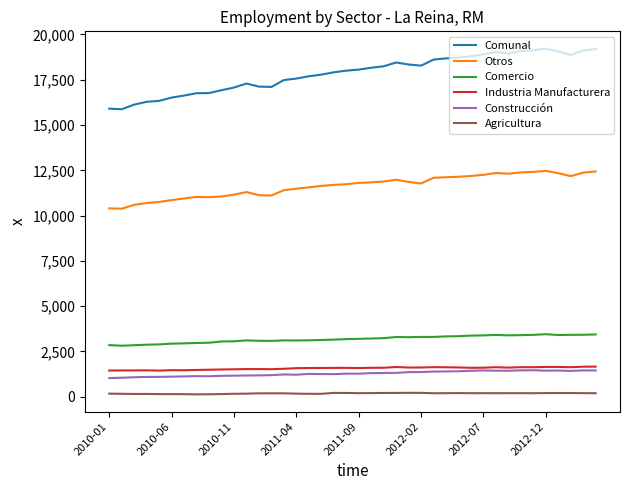

True or false: Agricultura and Comercio intersect in this chart.

False